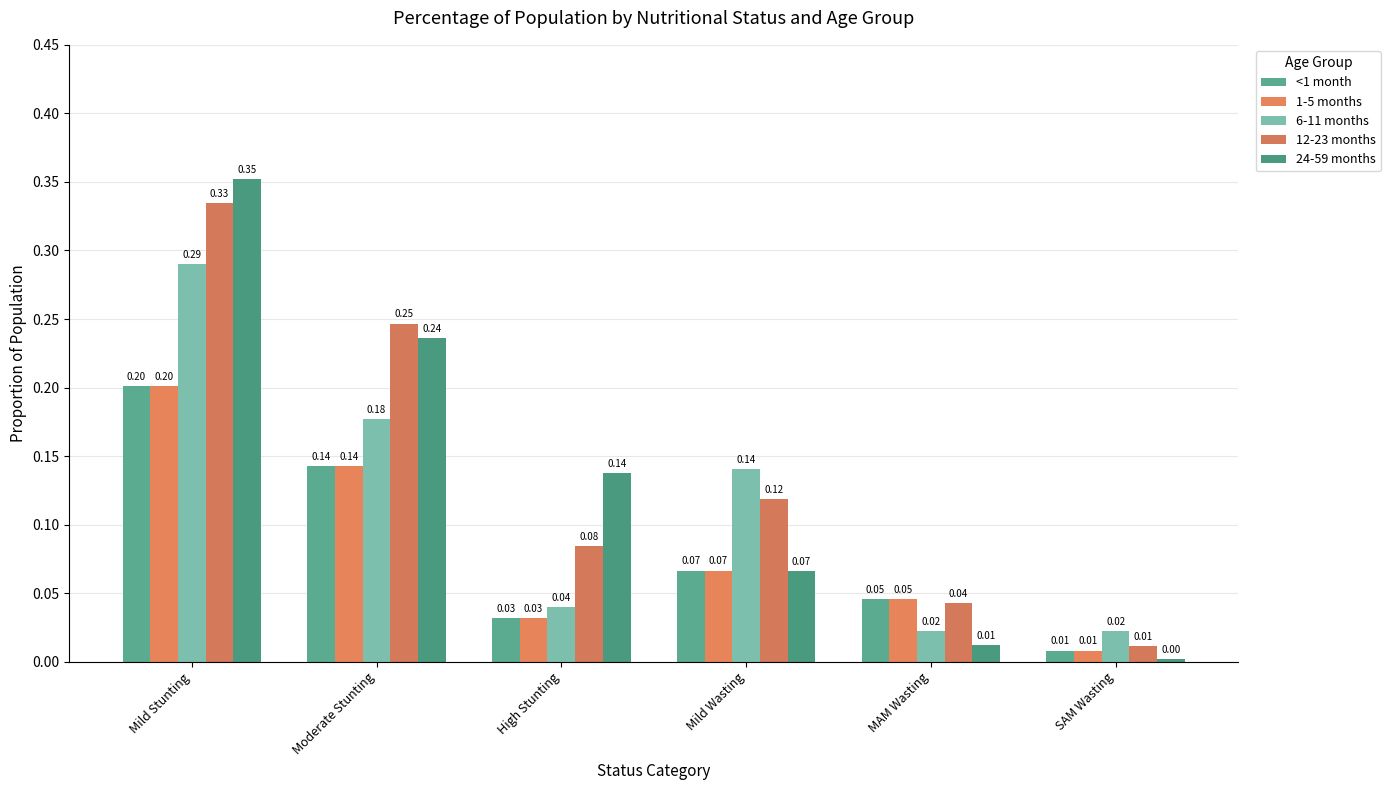

Which series has the largest range (max minus min)?

24-59 months